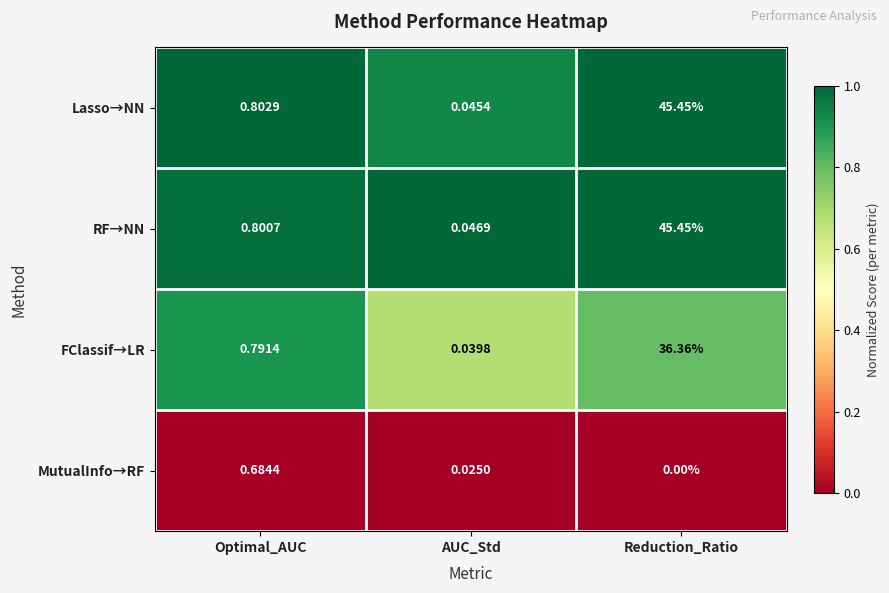

At how many categories does at least one series exceed 0?

3